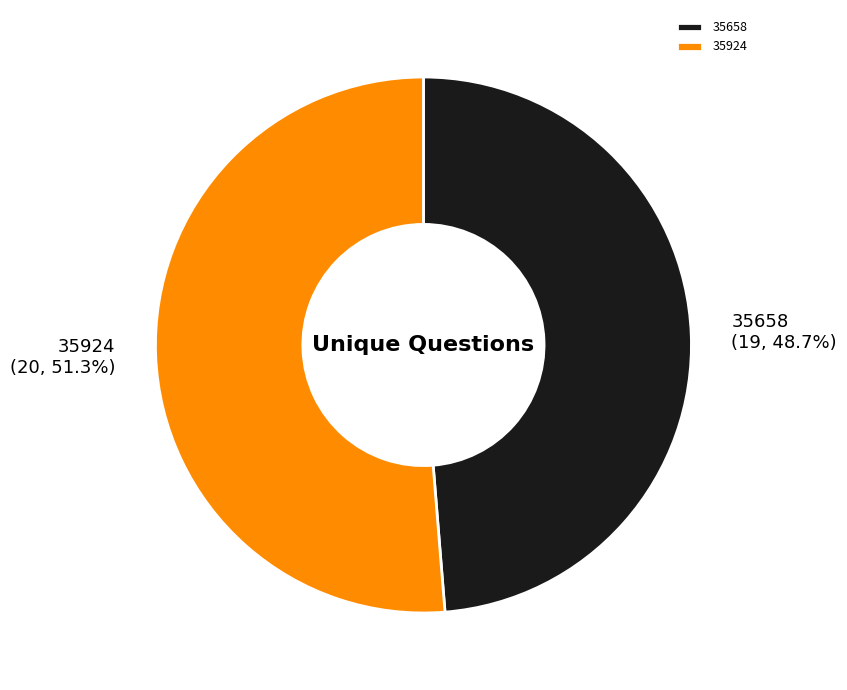

Between 35658 and 35924, which is larger?

35924